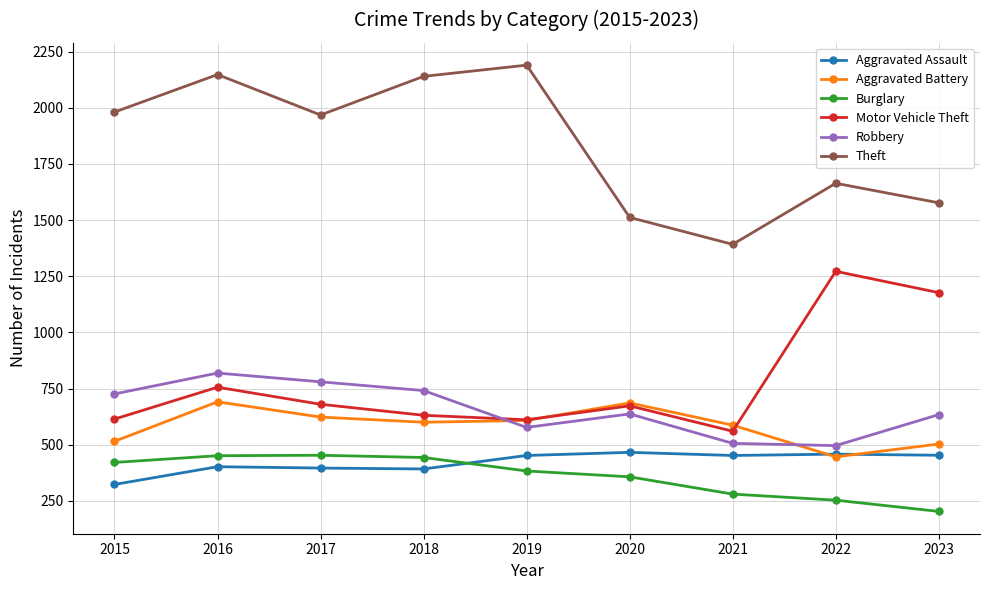

How many data points does each series have?

9